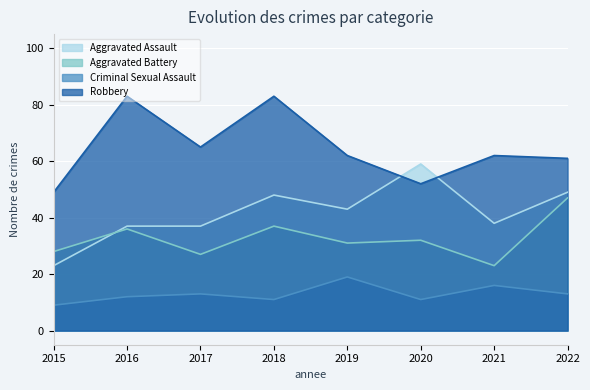

Reading left to right, extract all data points from this chart.

Aggravated Assault: 23	37	37	48	43	59	38	49
Aggravated Battery: 28	36	27	37	31	32	23	47
Criminal Sexual Assault: 9	12	13	11	19	11	16	13
Robbery: 49	83	65	83	62	52	62	61